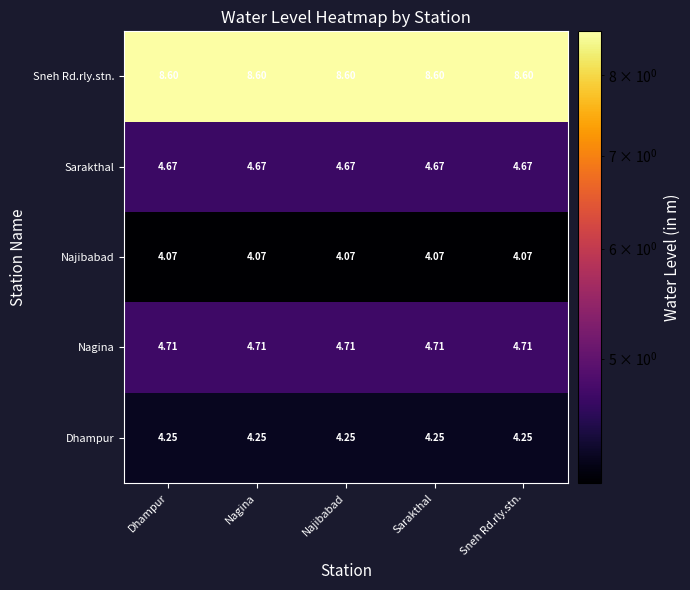

Which series has the largest total across all categories?

Sneh Rd.rly.stn.